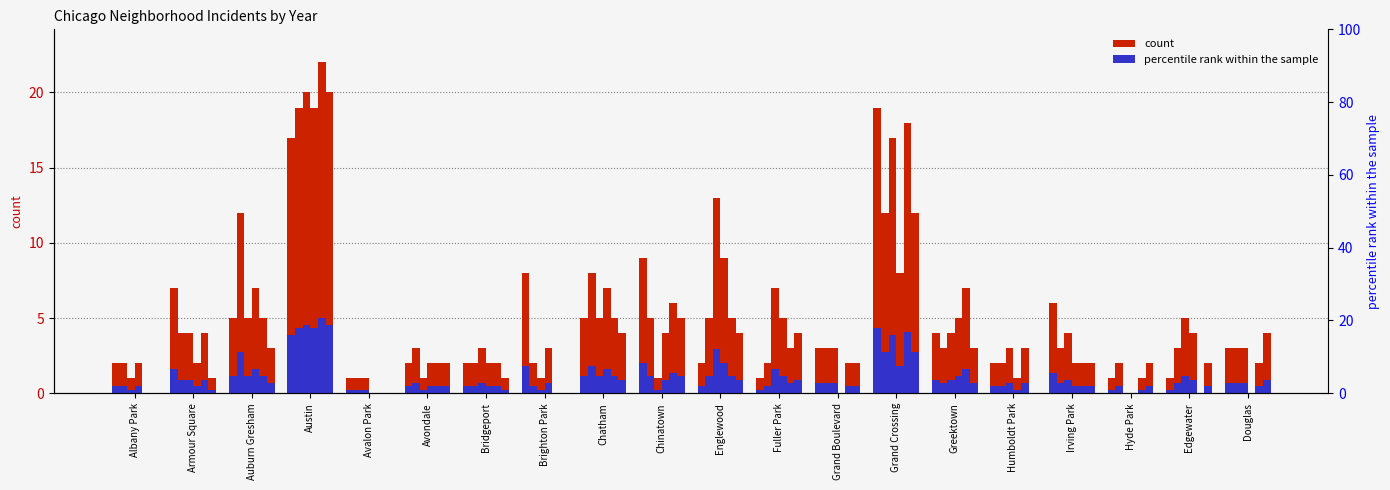

Reading right to left, what are all the values shown in this chart?

2022: 3.0	1.0	1.0	6.0	2.0	4.0	19.0	3.0	1.0	2.0	9.0	5.0	8.0	2.0	2.0	1.0	17.0	5.0	7.0	2.0
2018: 3.0	3.0	2.0	3.0	2.0	3.0	12.0	3.0	2.0	5.0	5.0	8.0	2.0	2.0	3.0	1.0	19.0	12.0	4.0	2.0
2017: 3.0	5.0	0.0	4.0	3.0	4.0	17.0	3.0	7.0	13.0	1.0	5.0	1.0	3.0	1.0	1.0	20.0	5.0	4.0	1.0
2020: 0.0	0.9	0.0	0.5	0.2	1.1	1.8	0.0	1.1	2.0	0.9	1.6	0.7	0.5	0.5	0.0	4.3	1.6	0.5	0.5
2019: 0.5	0.0	0.2	0.5	0.7	1.6	4.1	0.5	0.7	1.1	1.4	1.1	0.0	0.5	0.5	0.0	5.0	1.1	0.9	0.0
2021: 4.0	2.0	2.0	2.0	0.0	3.0	12.0	2.0	4.0	4.0	5.0	4.0	0.0	1.0	2.0	0.0	20.0	3.0	1.0	0.0